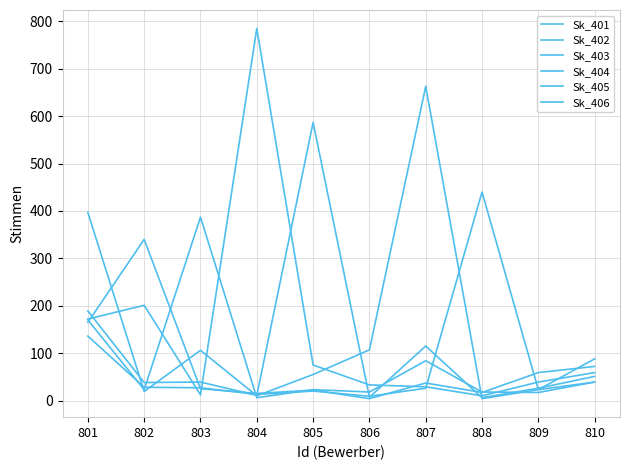

Rank the series at 807 from highest to lowest value.

Sk_401, Sk_405, Sk_402, Sk_406, Sk_403, Sk_404